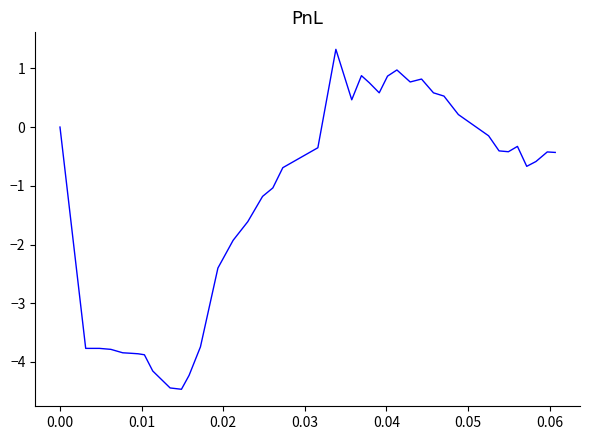

What is the difference between the maximum and minimum values?

5.8